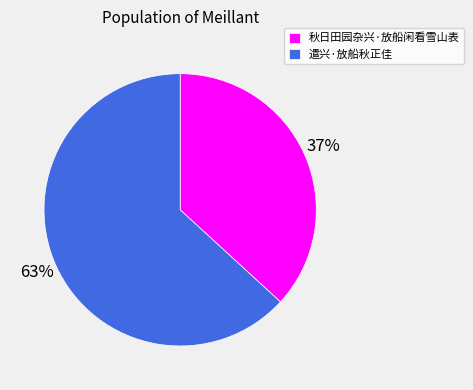

What is the ratio of the value at 遣兴·放船秋正佳 to the value at 秋日田园杂兴·放船闲看雪山表?

1.7